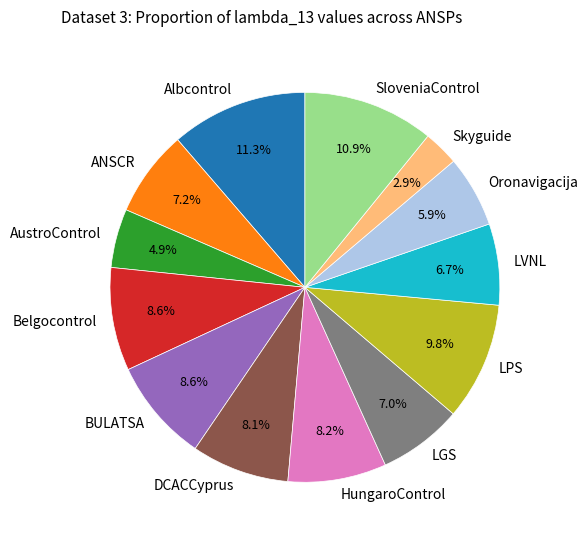

To the nearest percent, what percentage of the pie is Belgocontrol?

9%